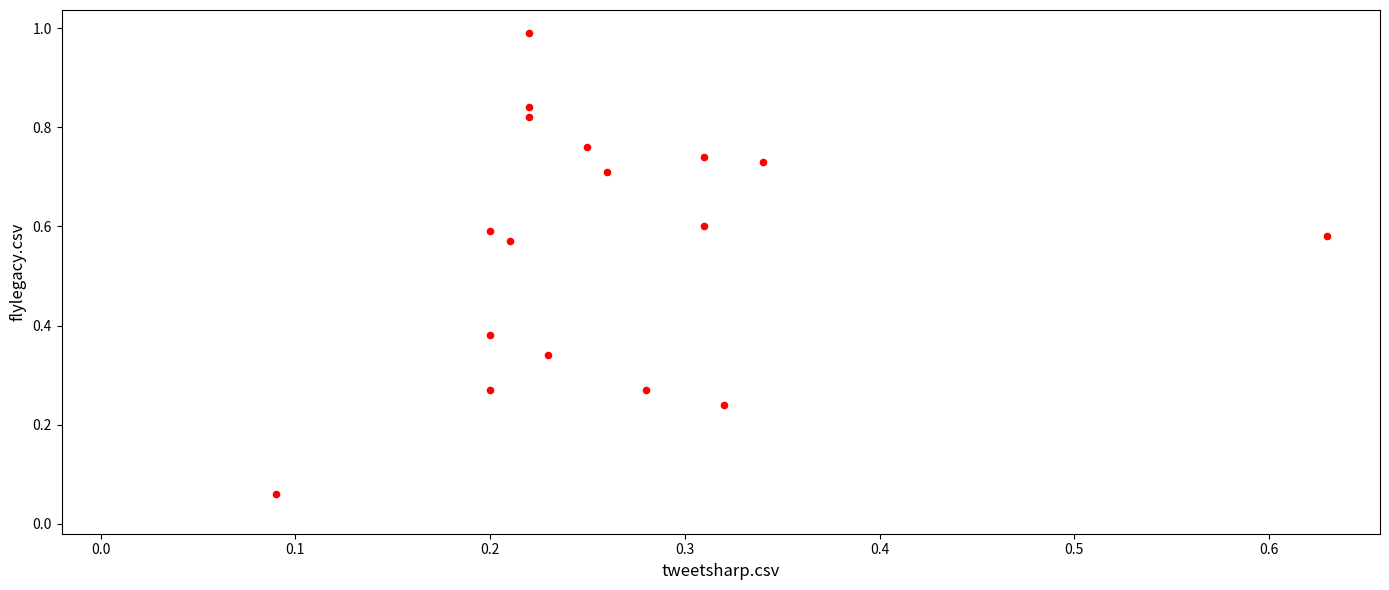

What is the range of Y values (max minus min)?

0.9